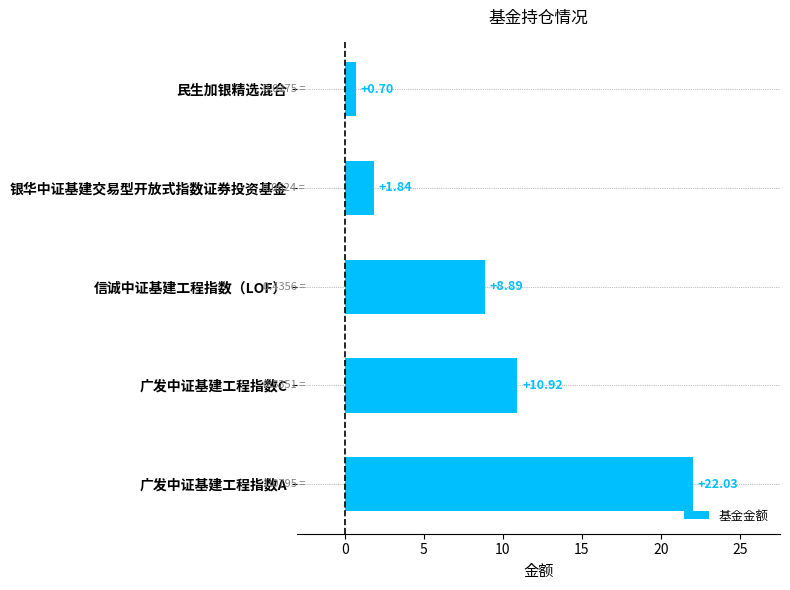

At which category does the chart reach its minimum across all series?

民生加银精选混合